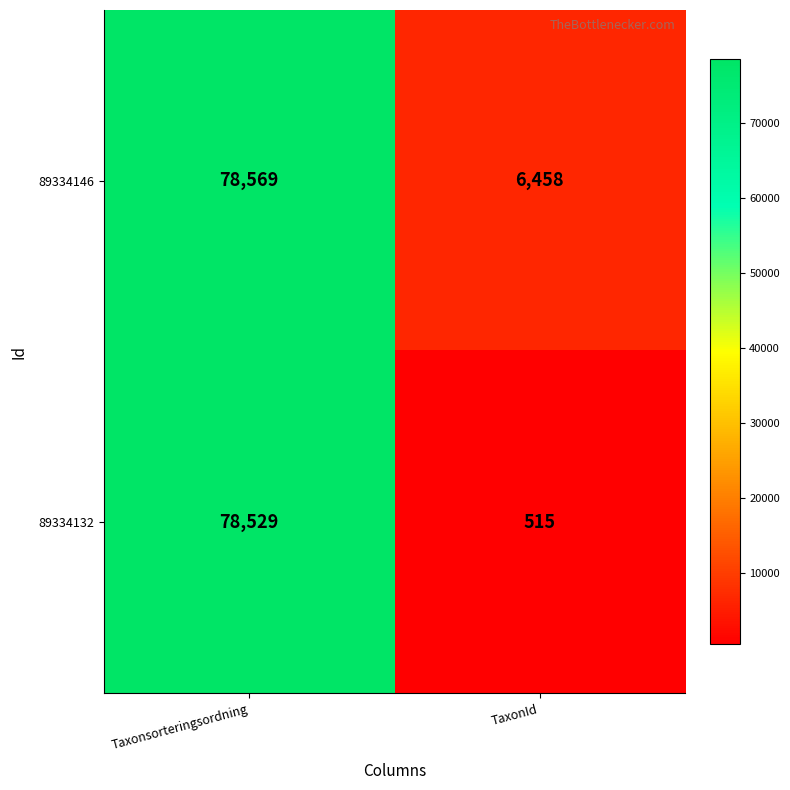

How many distinct data groups are displayed?

2